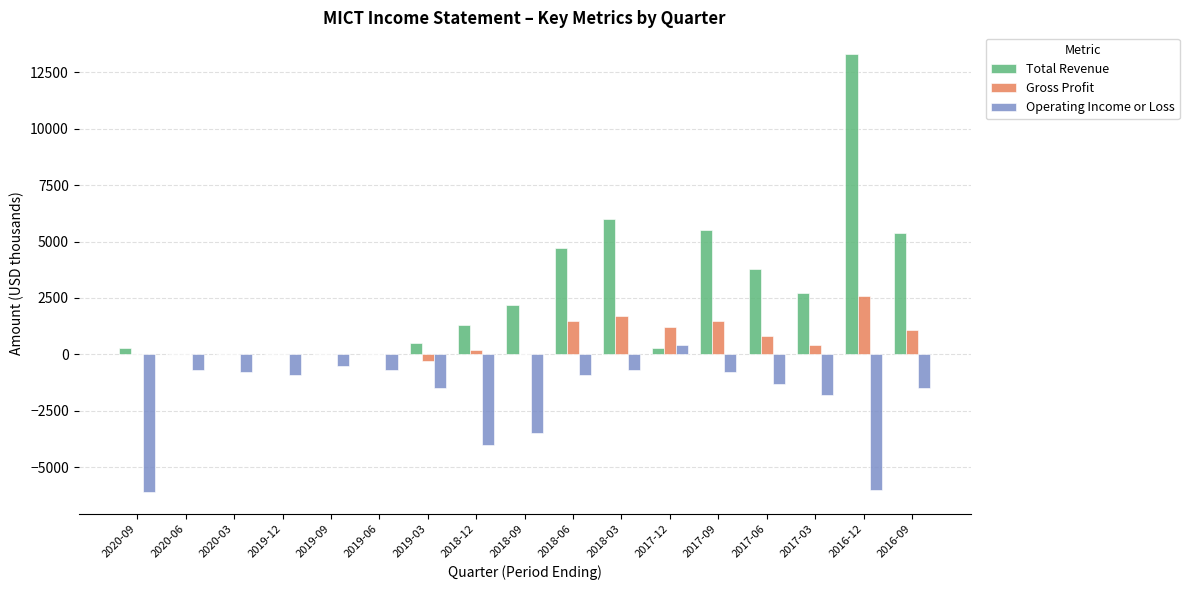

True or false: Total Revenue has a value of 6000 at 2018-03.

True